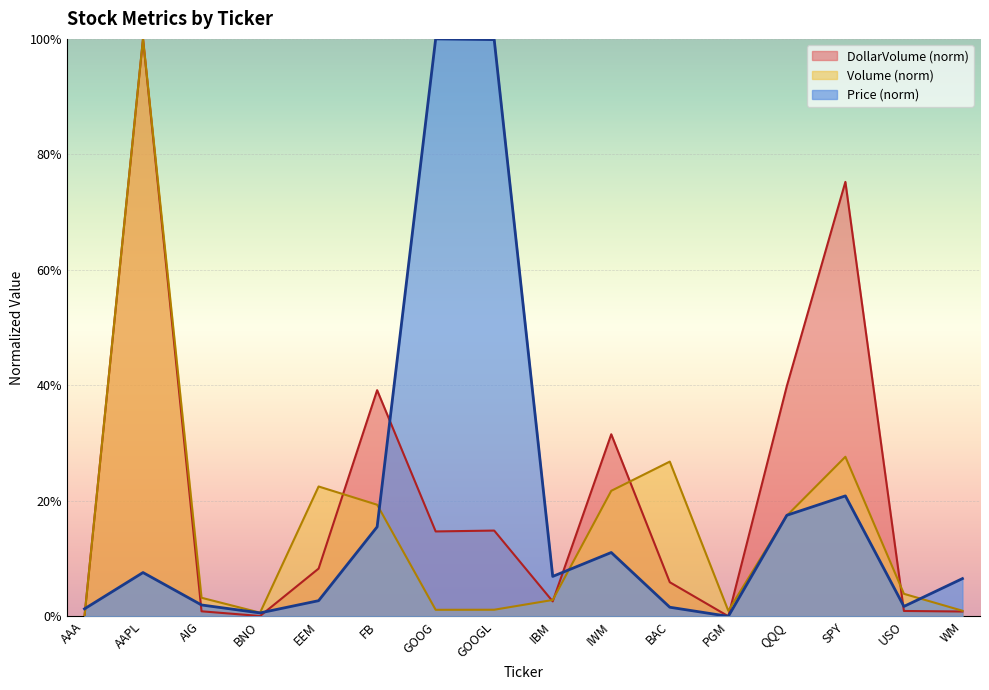

Between USO and BNO, which is larger?

USO